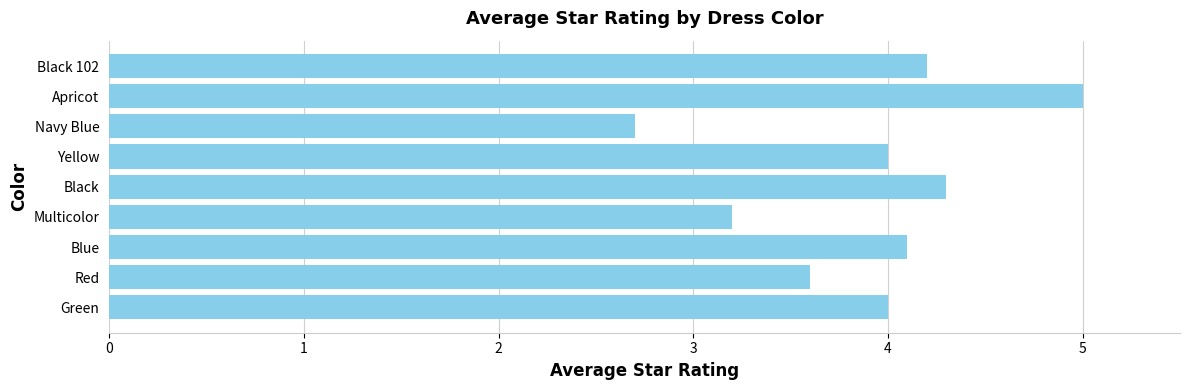

The chart shows a value of 1.4 at Multicolor. True or false?

False